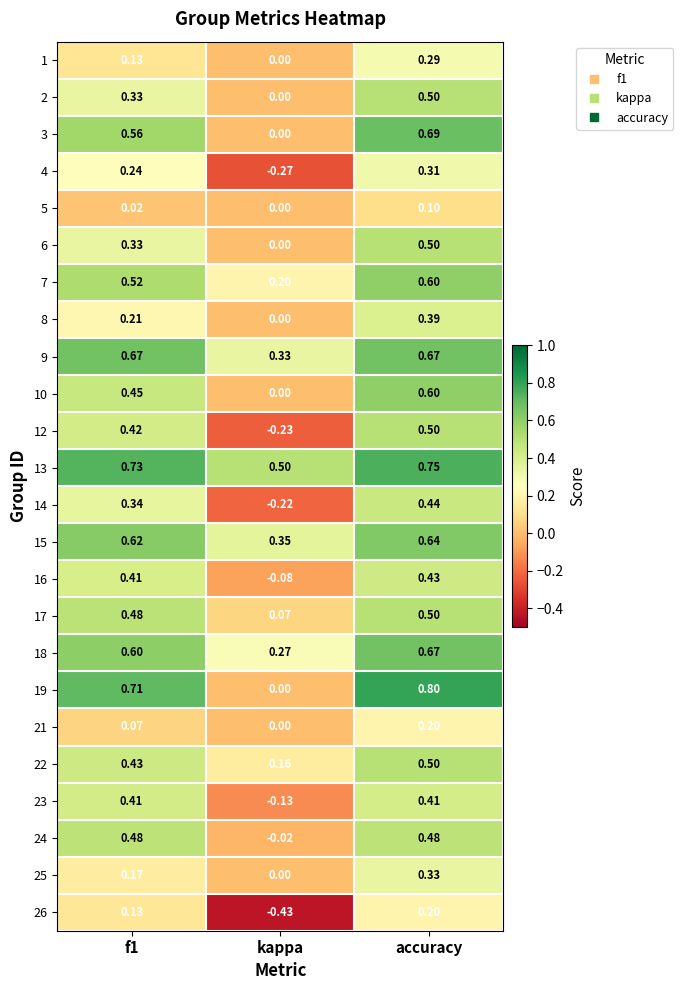

What is the total value across all series at kappa?

0.5